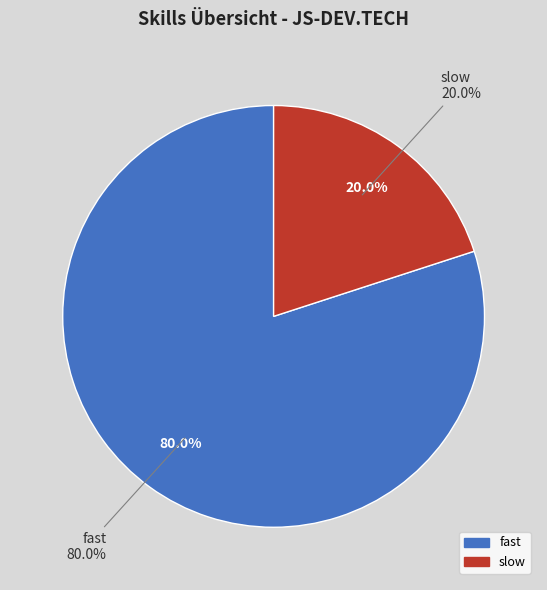

Combined, do fast and slow account for over 50%?

Yes